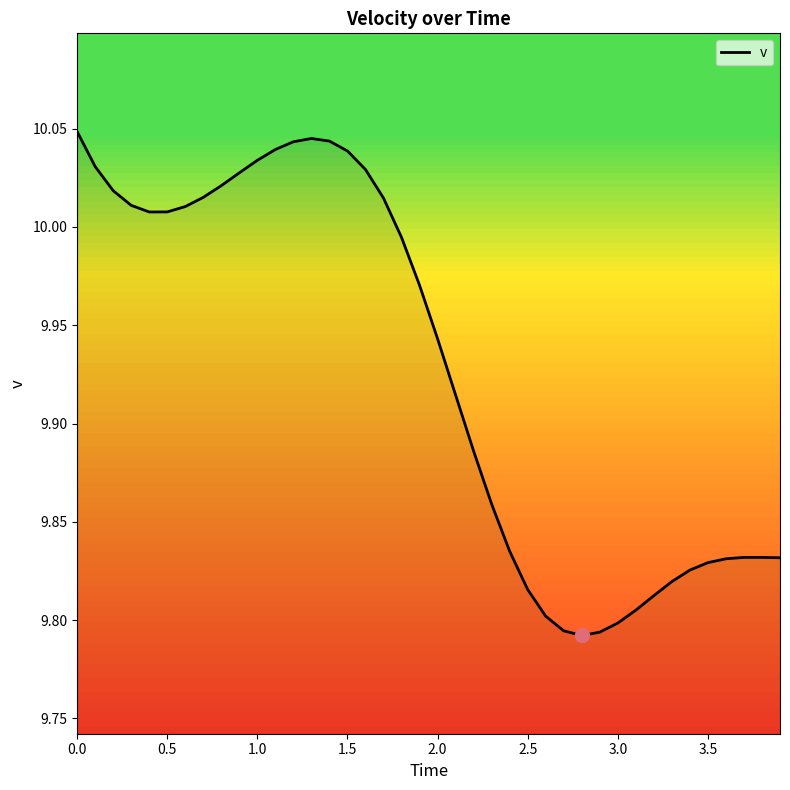

The v series shows 2.6 at 2.5. True or false?

False